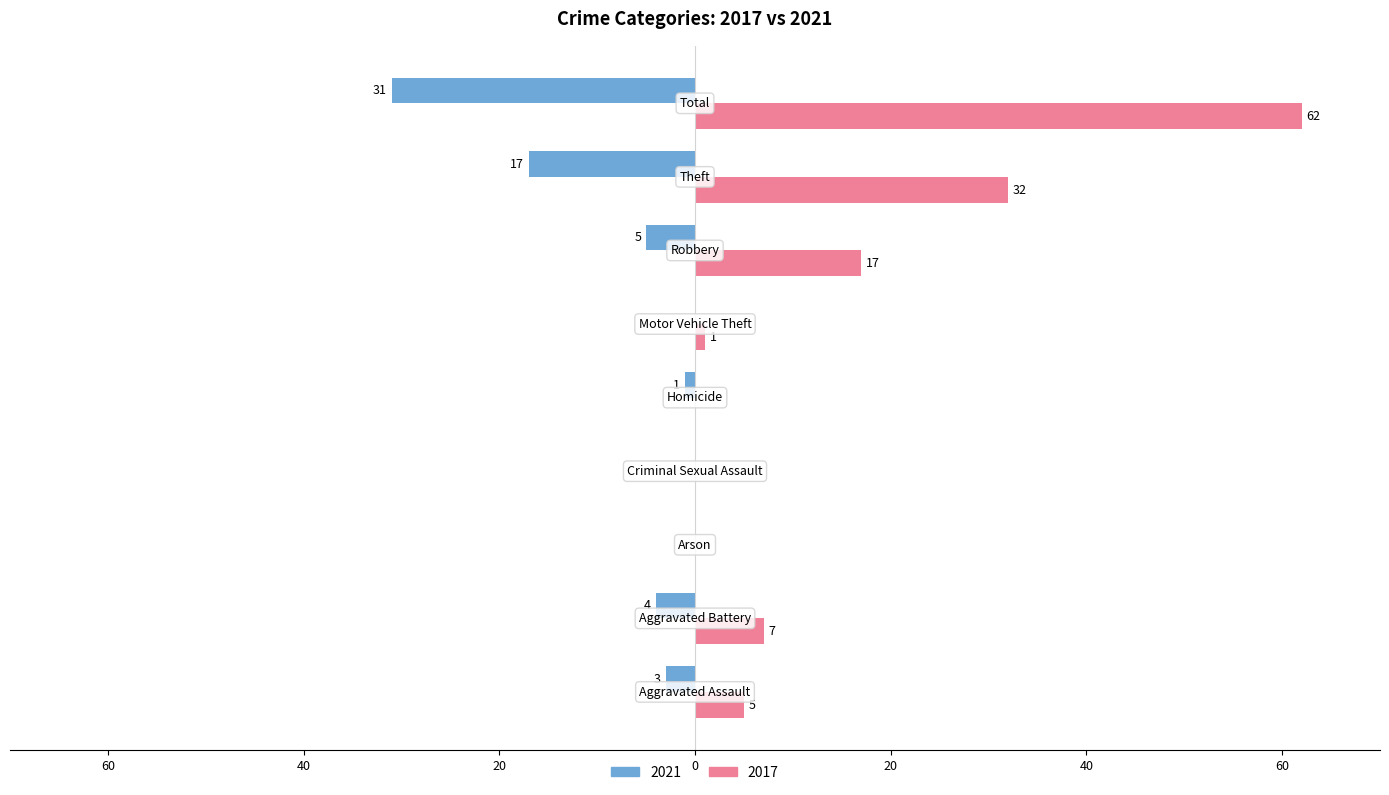

At how many categories does at least one series exceed 32?

1